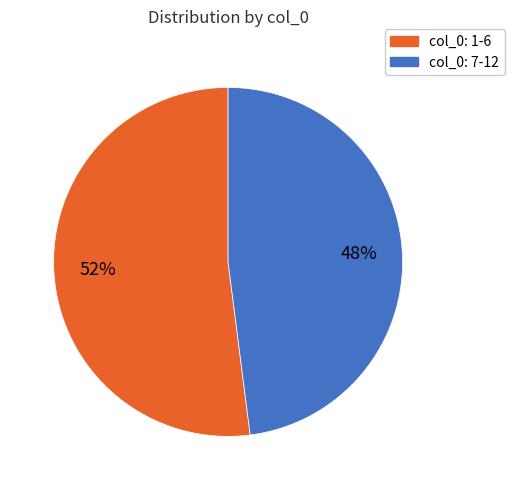

What is the ratio of the value at col_0: 1-6 to the value at col_0: 7-12?

1.1